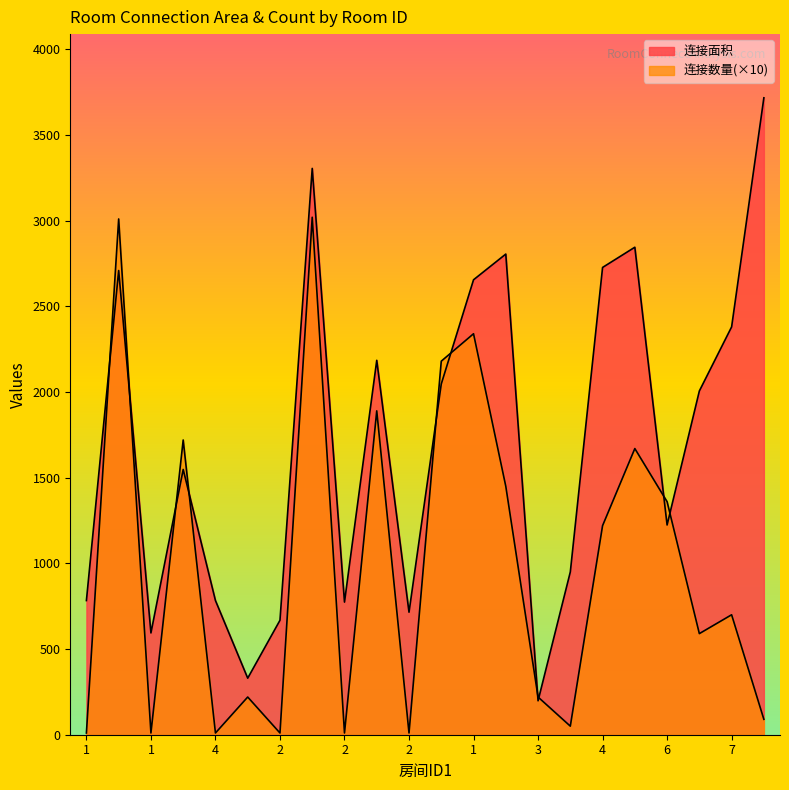

What is the sum of all 连接数量 values?

21790